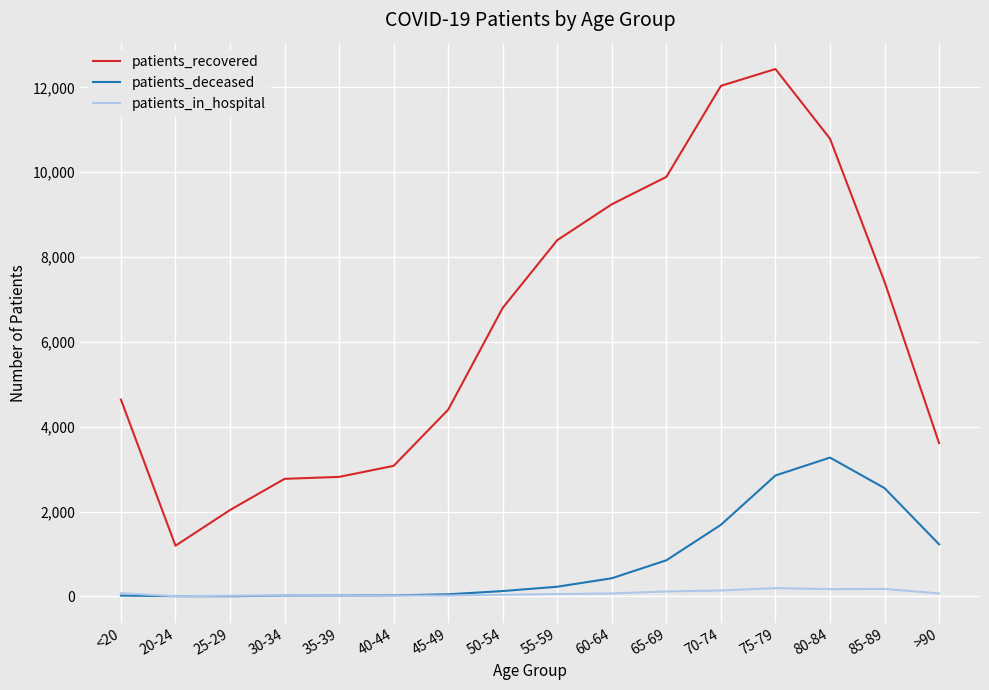

At how many categories does at least one series exceed 11139?

2